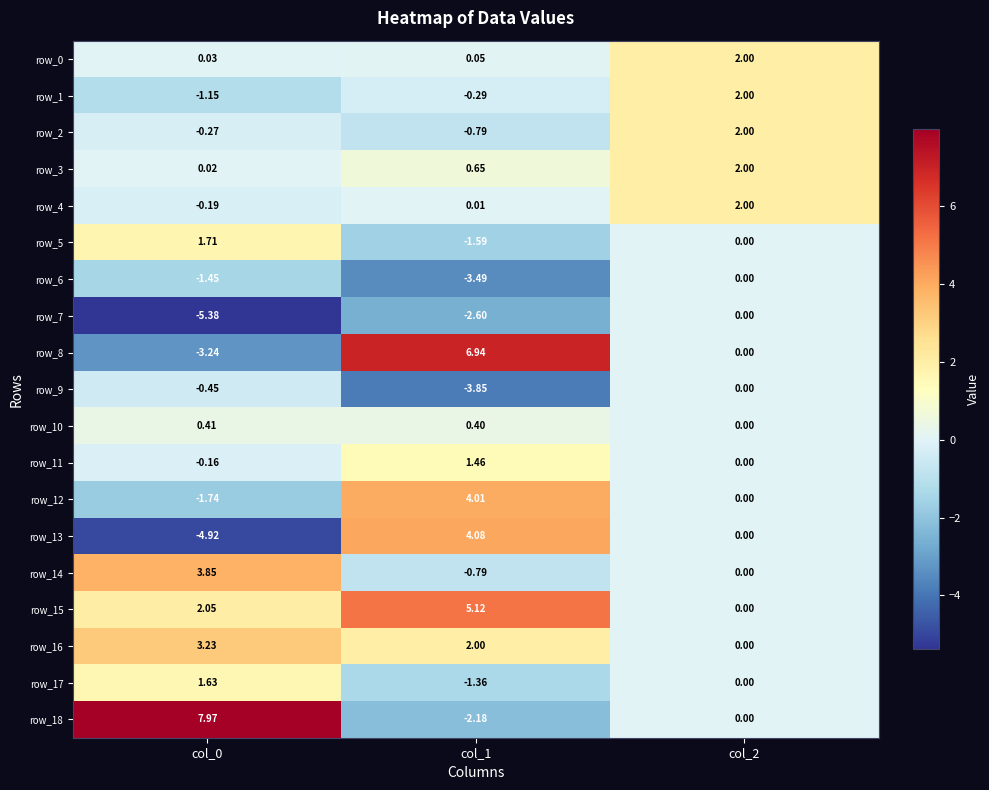

Which series changed the most between col_1 and col_2?

row_8